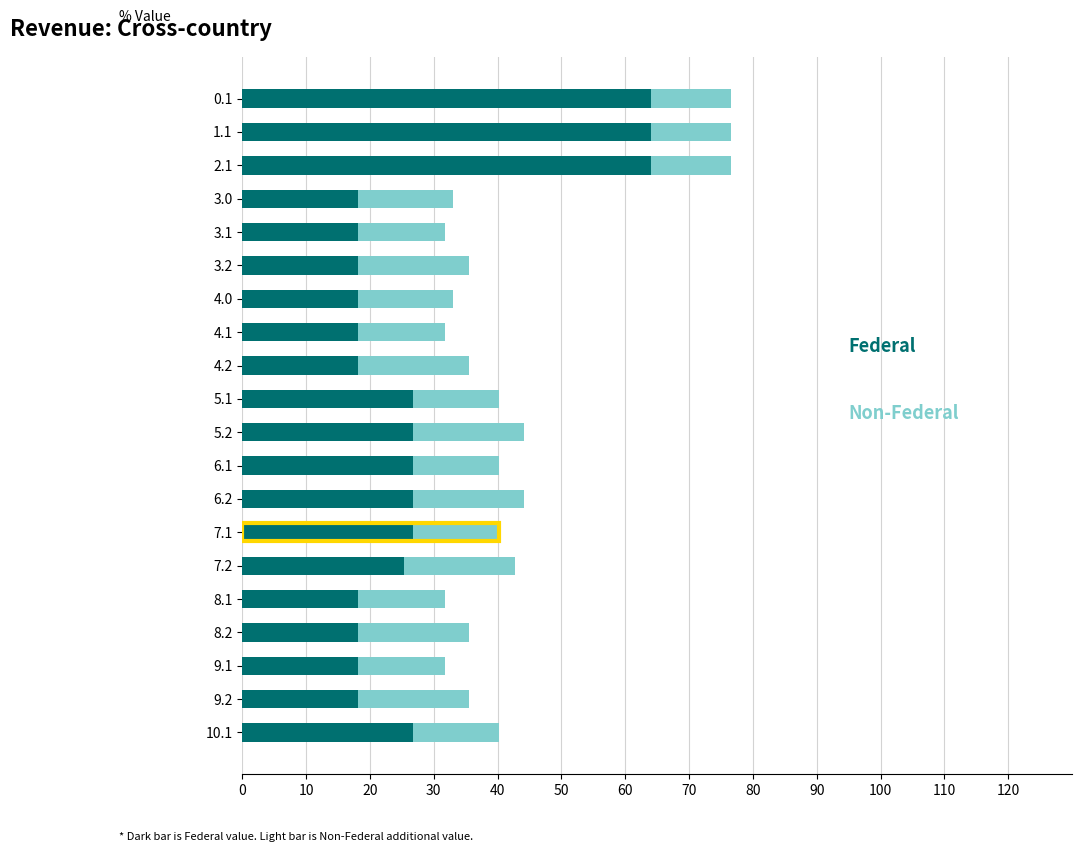

What is the total value across all series at 7.2?

42.8